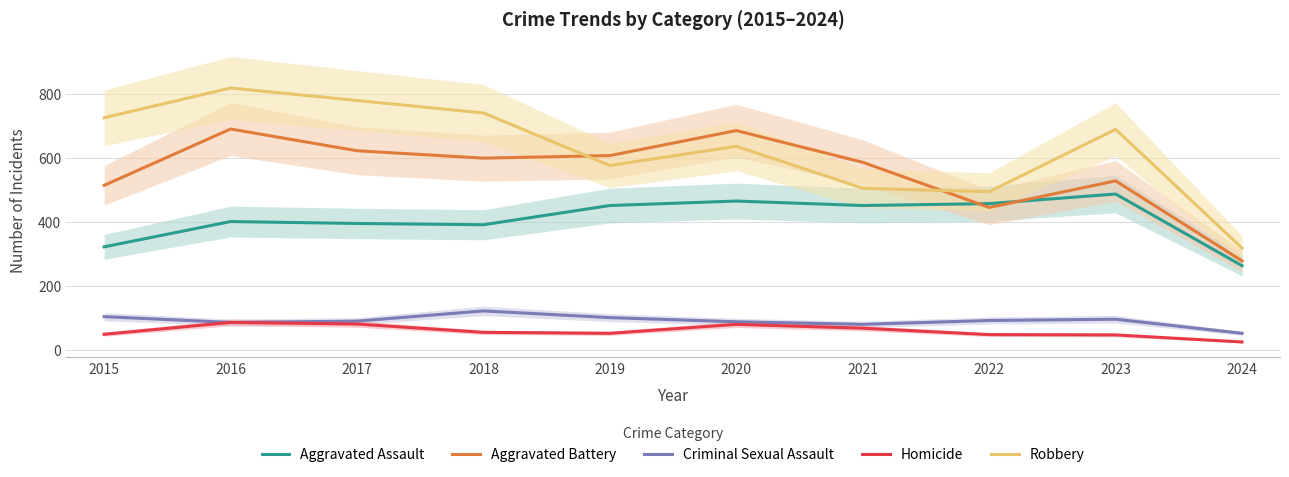

At which category does Criminal Sexual Assault reach its first local peak?

2018